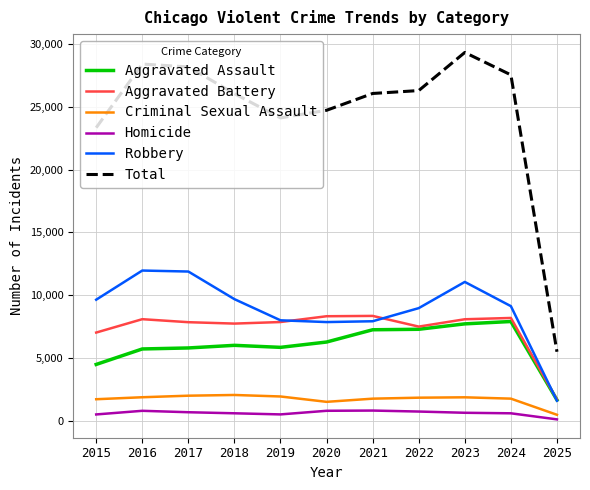

Is the value of Aggravated Battery at 2016 greater than the value of Aggravated Assault at 2025?

Yes